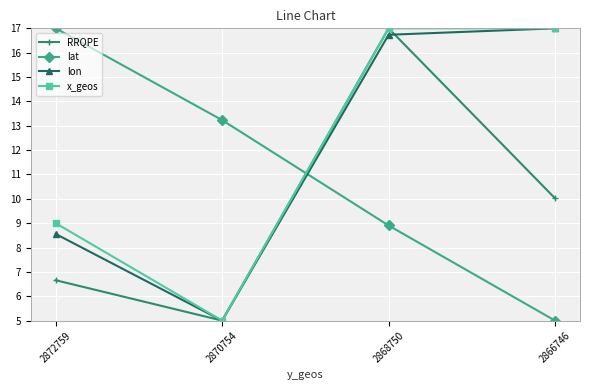

At which category is the sum across all series the highest?

2868750